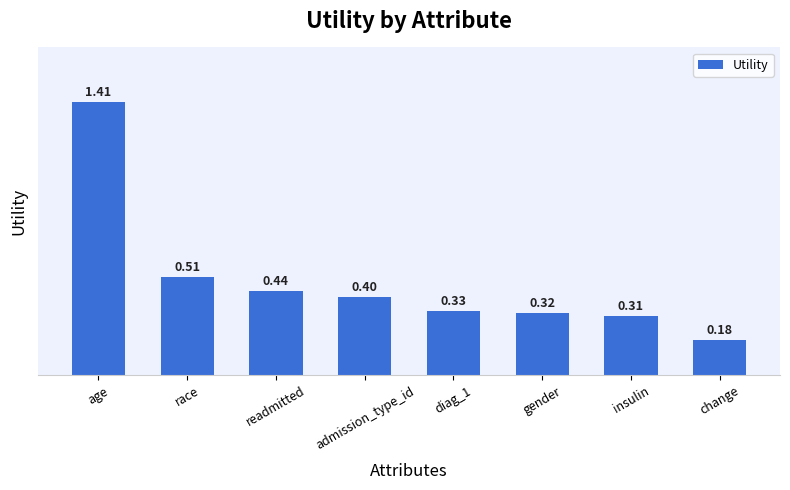

How many values are between 0 and 1?

7